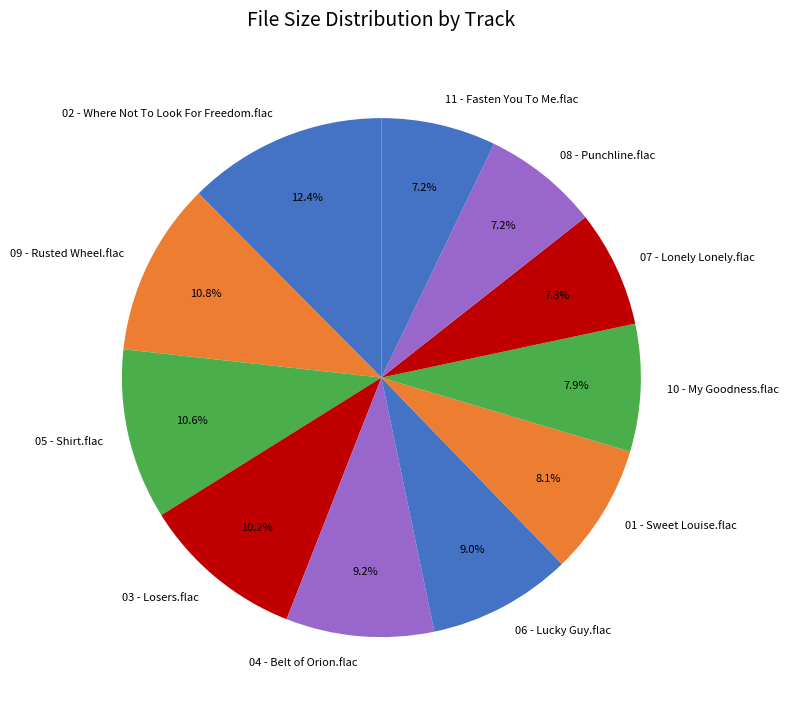

What is the largest slice in the pie chart?

02 - Where Not To Look For Freedom.flac